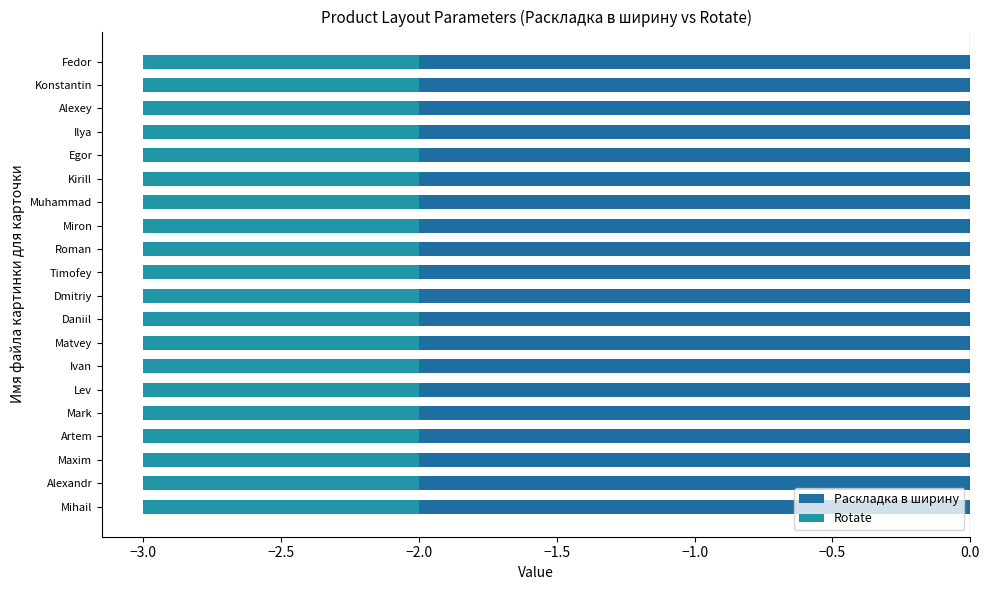

What is the label of the 5th bar from the right?

Egor